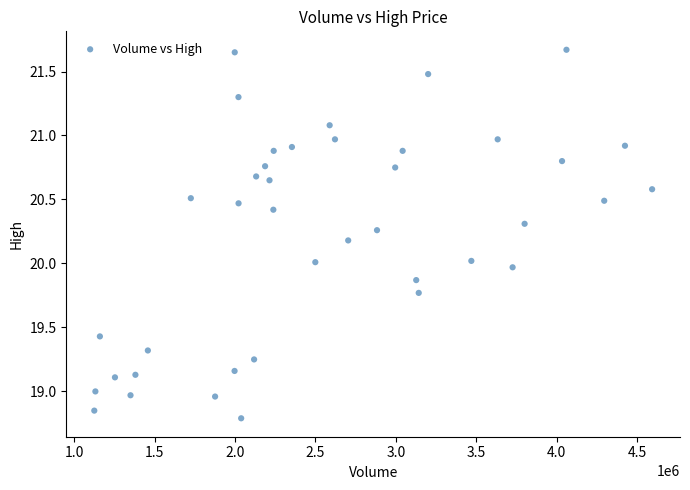

What is the range of X values (max minus min)?

3471200.0